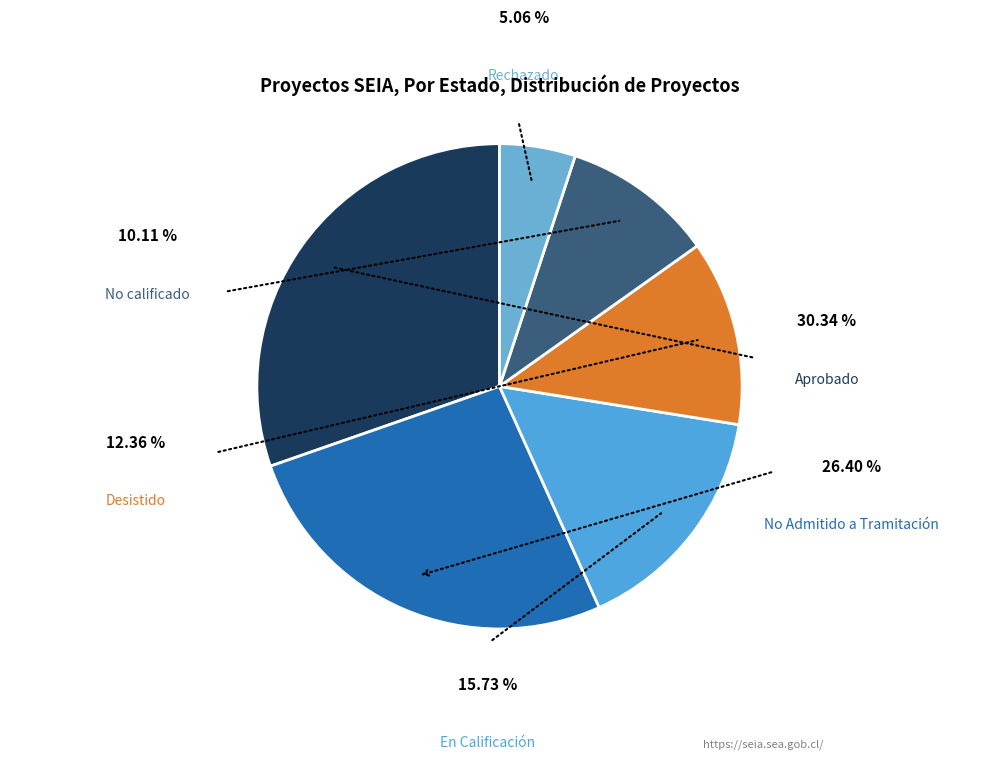

Which slice is the smallest?

Rechazado